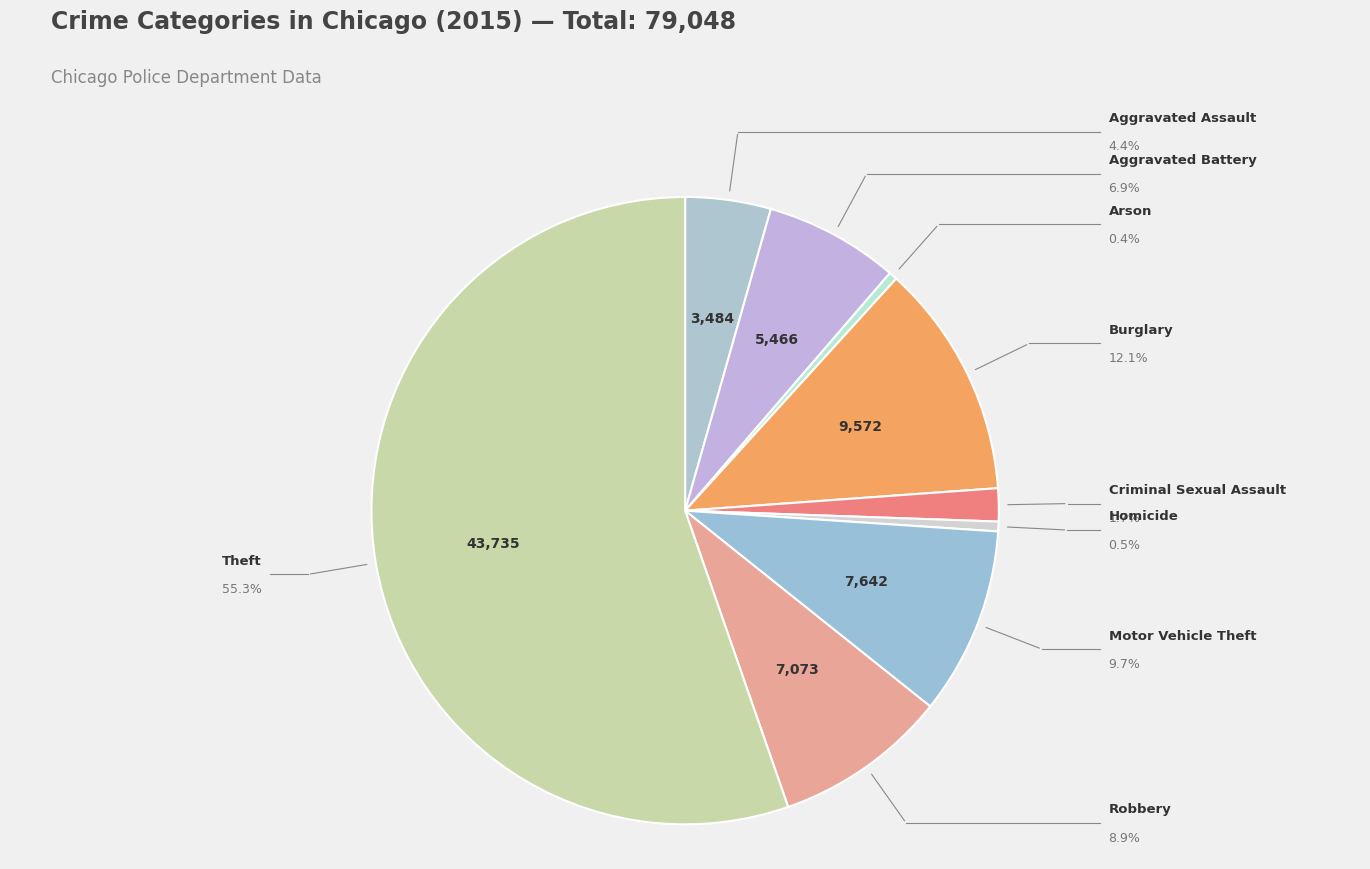

Count the number of slices in the pie.

9